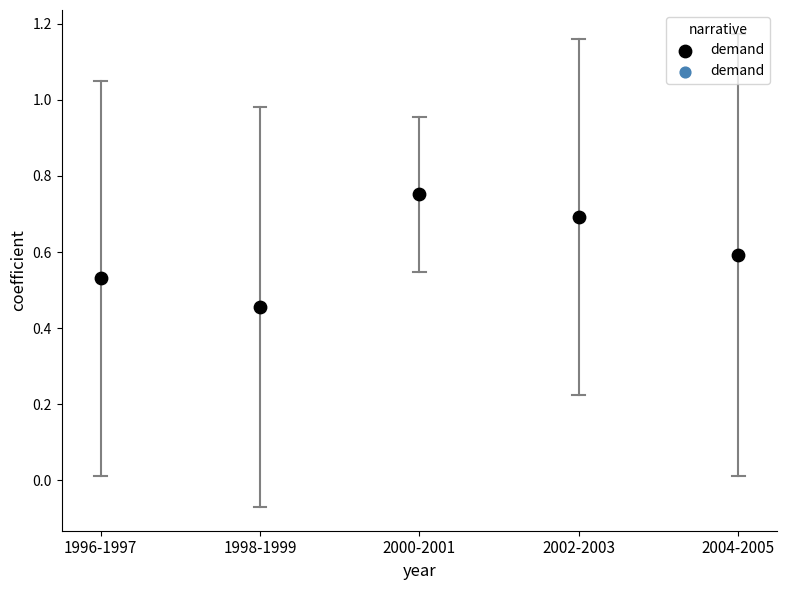

What is the average Y value?

0.6